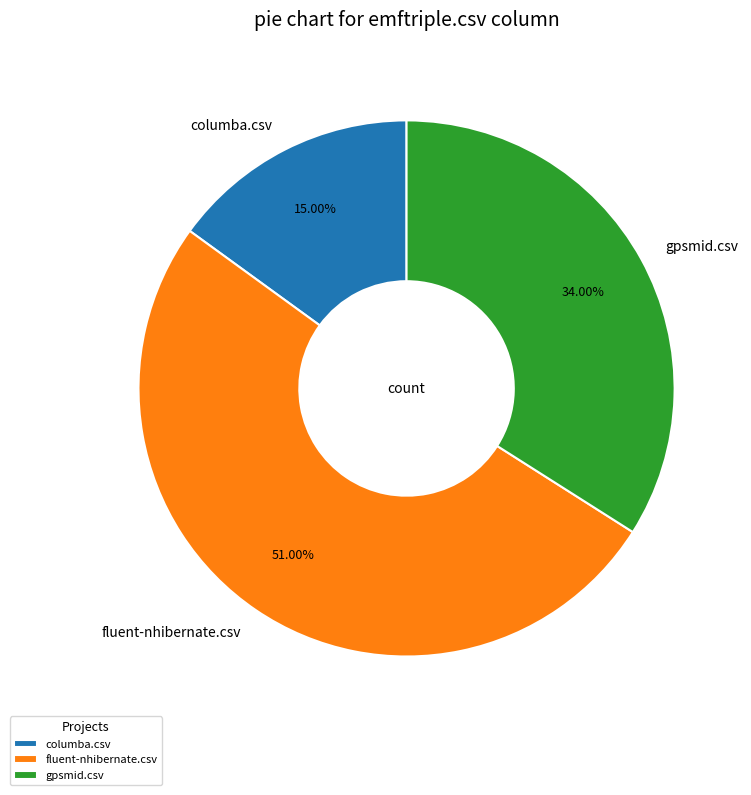

What portion of the pie excludes gpsmid.csv?

66.0%